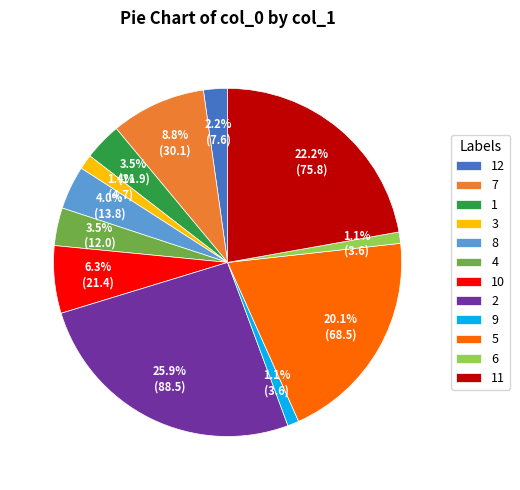

To the nearest percent, what is the difference between the 6 and 11 slice percentages?

21%